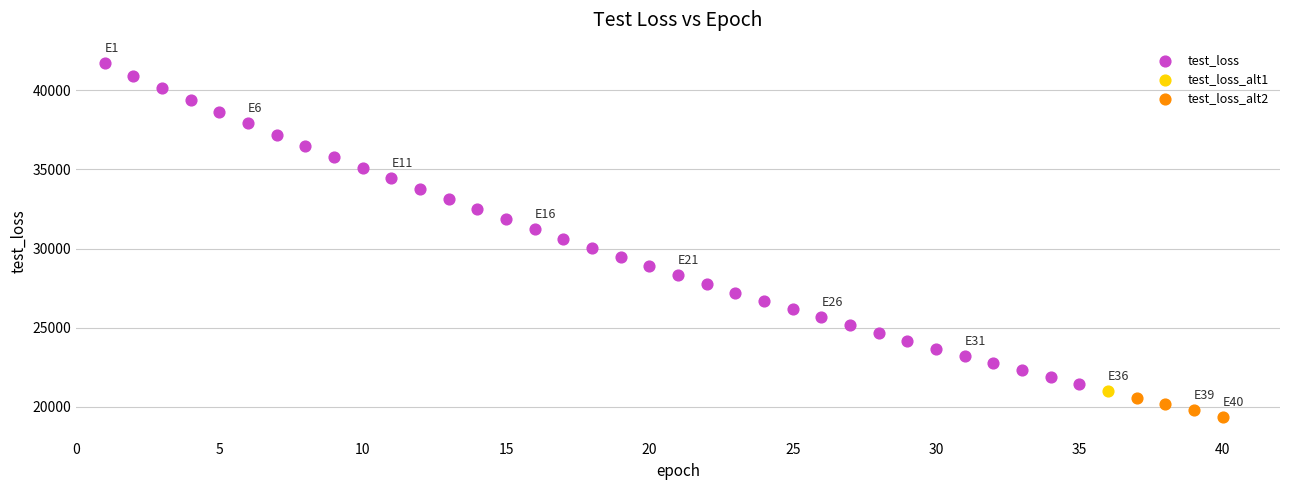

What are all the series names shown in the legend?

test_loss, test_loss_alt1, test_loss_alt2